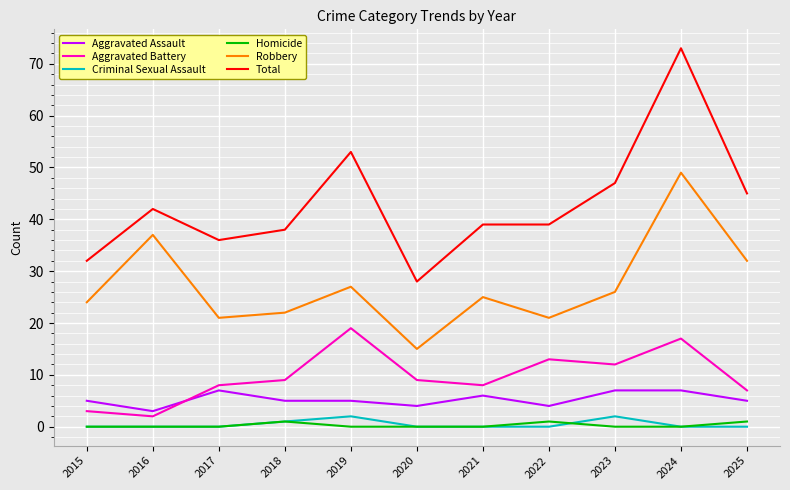

What is the difference between the maximum and minimum values in the Aggravated Assault series?

4